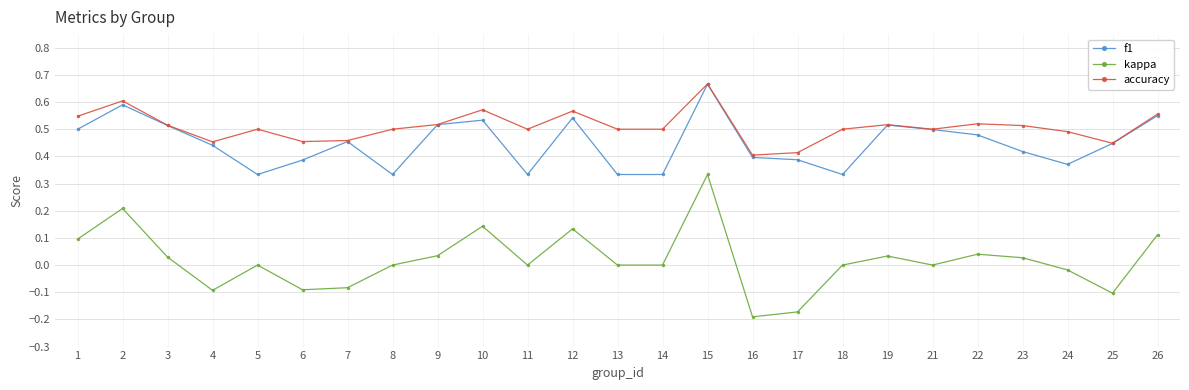

How many lines are shown in the chart?

3